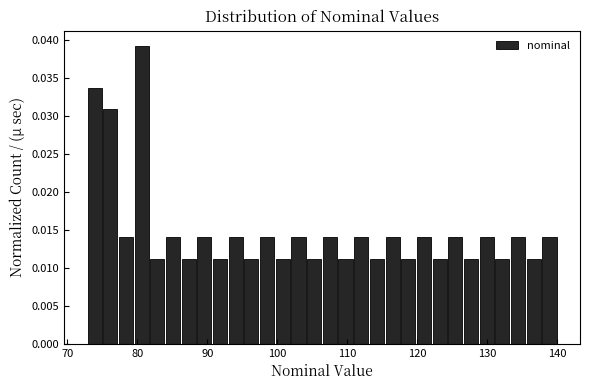

Read against the x-axis, roughly where is the centre of the tallest bar?

81